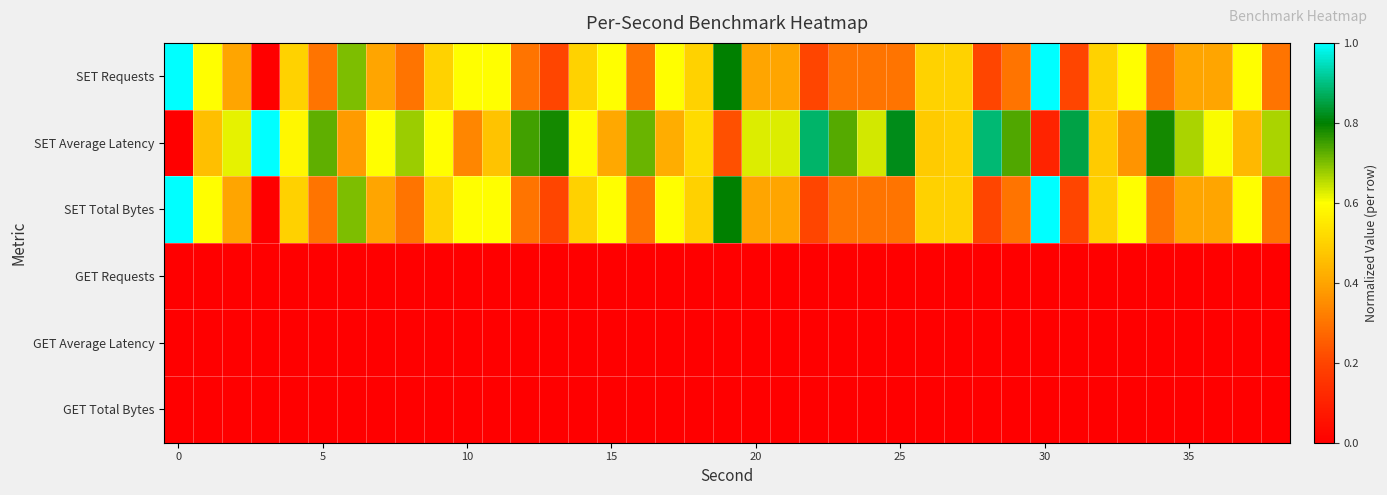

How many categories are shown in the chart?

39